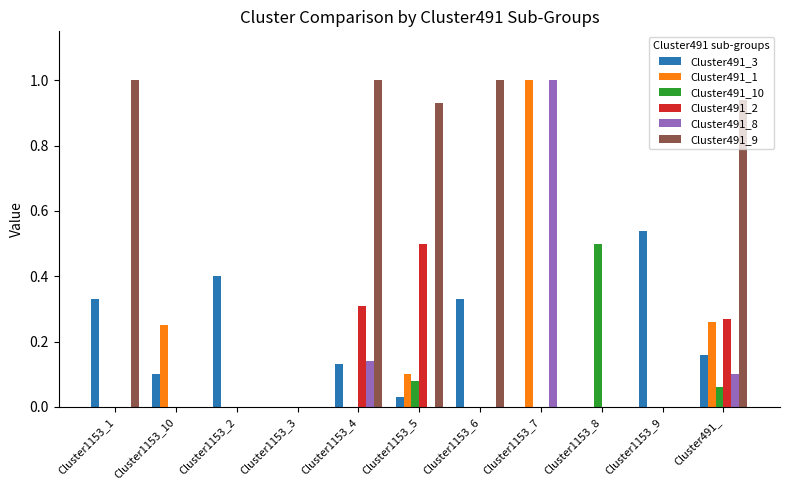

The value of Cluster491_1 at Cluster1153_3 is 0.4. True or false?

False